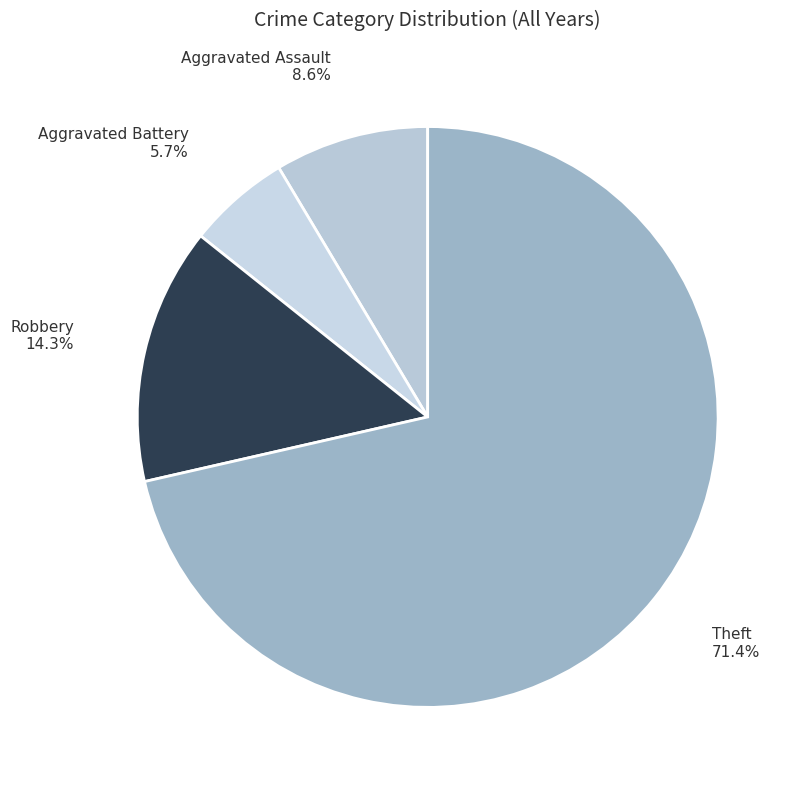

How many segments does this pie chart have?

4